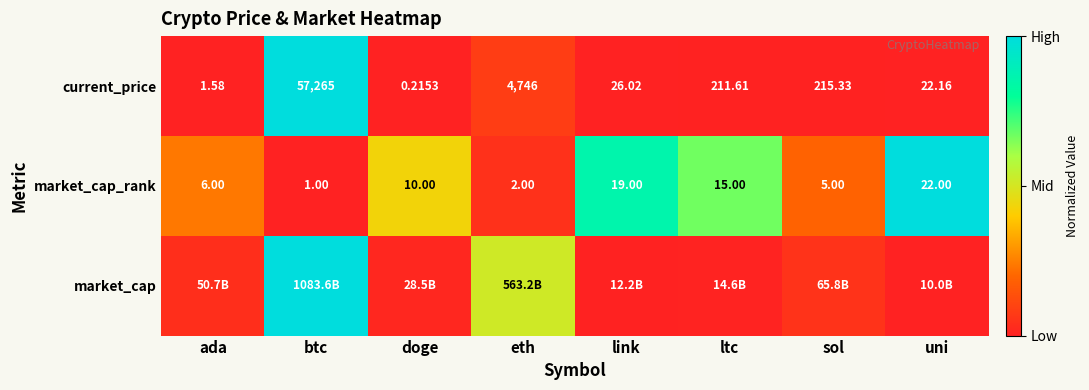

Is it true that current_price equals 0.0 at ltc?

False